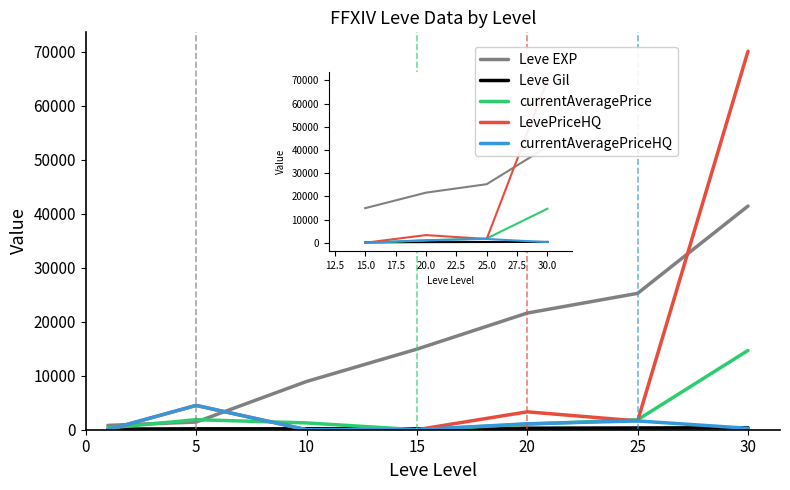

Which series has the largest total across all categories?

Leve EXP